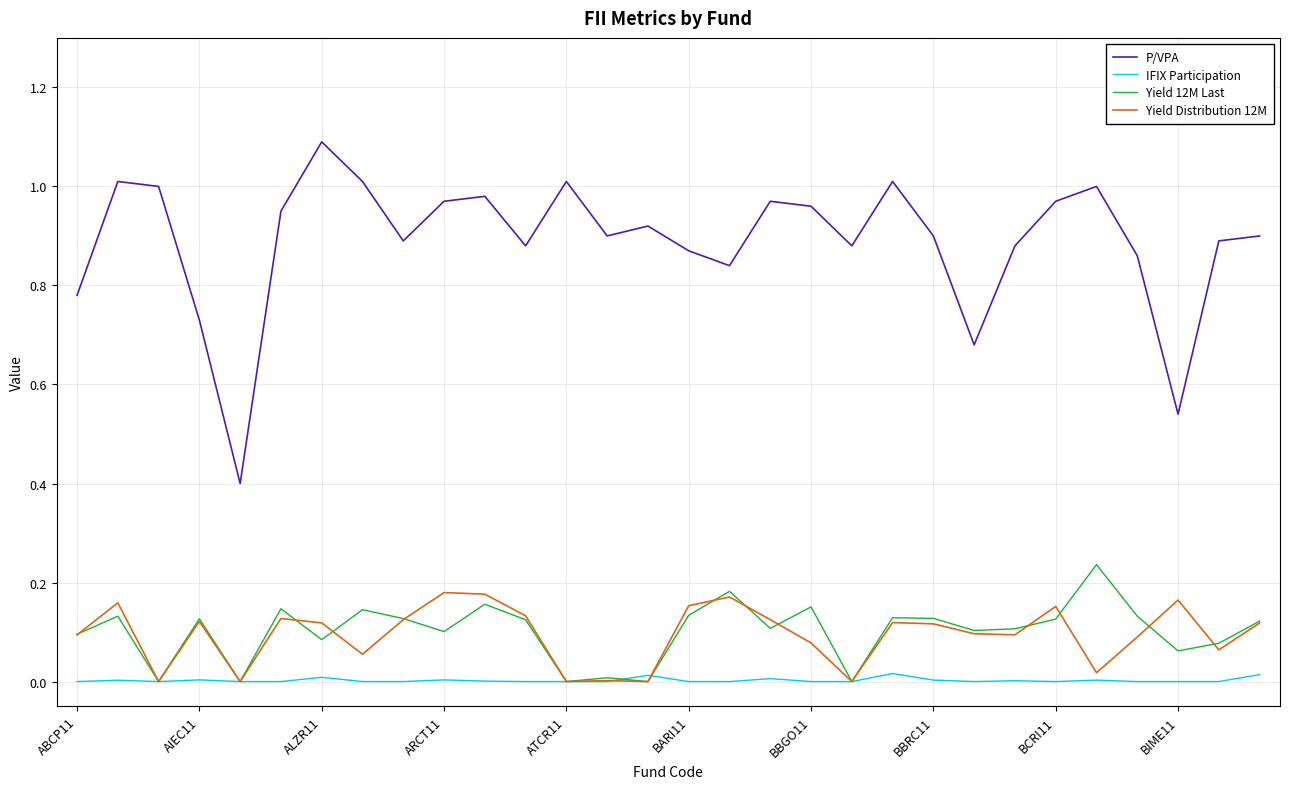

Which series has the largest total across all categories?

P/VPA